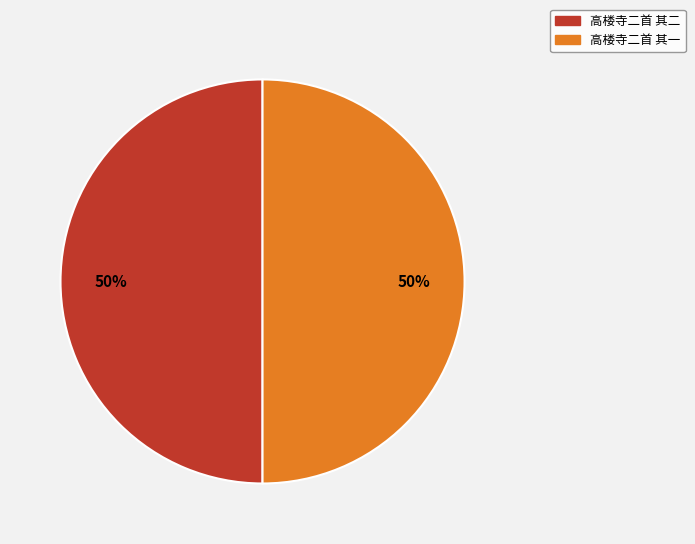

Combined, do 高楼寺二首 其一 and 高楼寺二首 其二 account for over 50%?

Yes